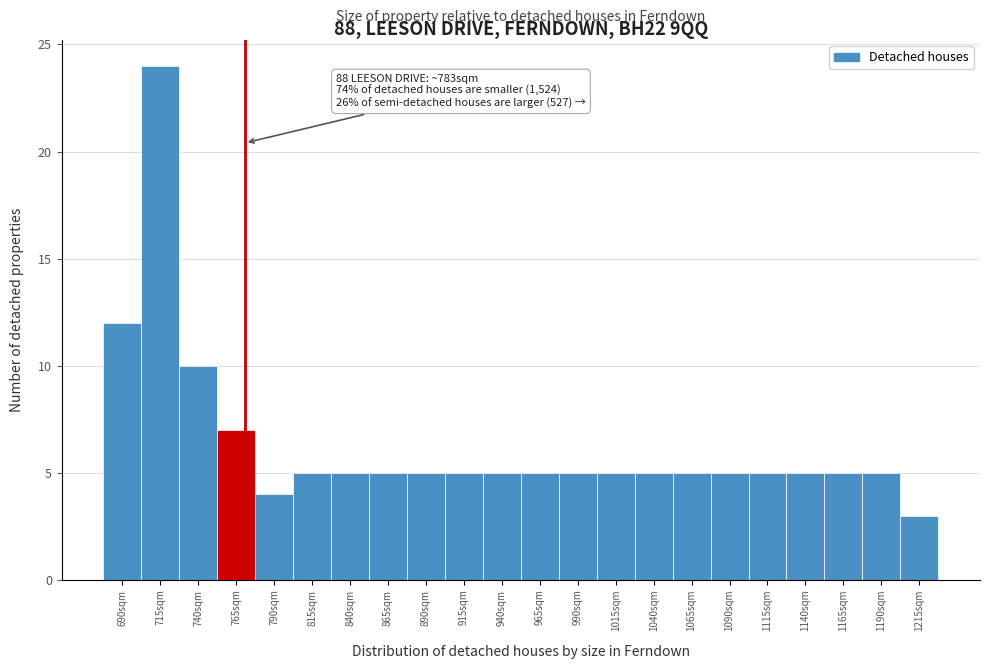

Reading right to left, list all the values displayed in this chart.

3	5	5	5	5	5	5	5	5	5	5	5	5	5	5	5	5	4	7	10	24	12